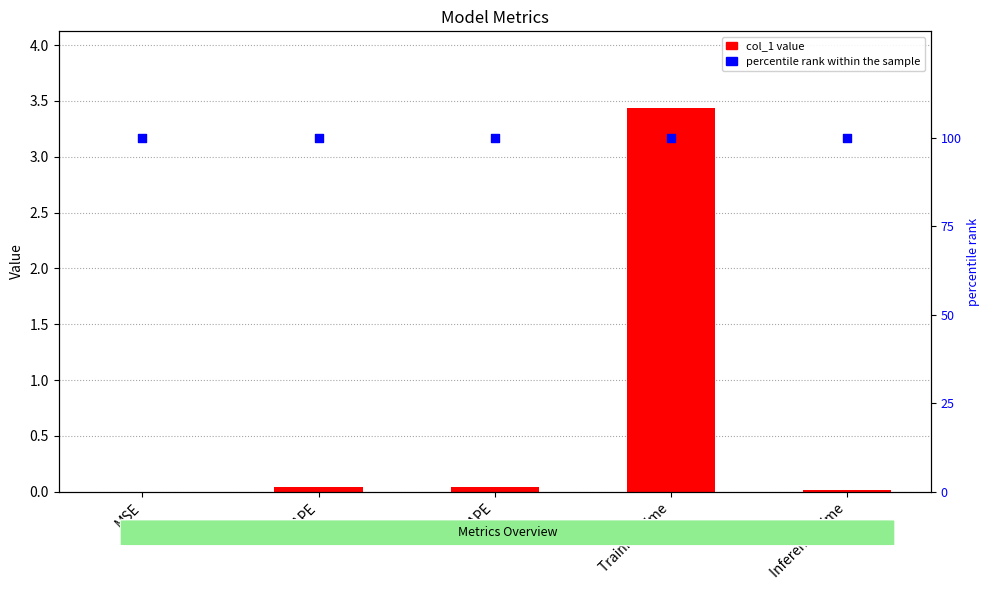

At how many categories does at least one series exceed 64?

5